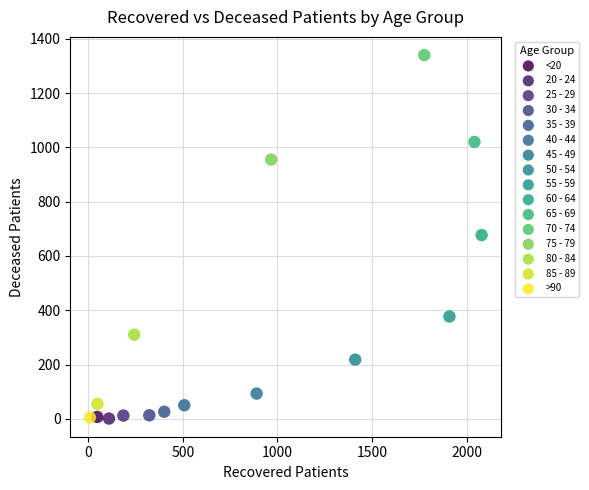

What are all the series names shown in the legend?

<20, 20 - 24, 25 - 29, 30 - 34, 35 - 39, 40 - 44, 45 - 49, 50 - 54, 55 - 59, 60 - 64, 65 - 69, 70 - 74, 75 - 79, 80 - 84, 85 - 89, >90